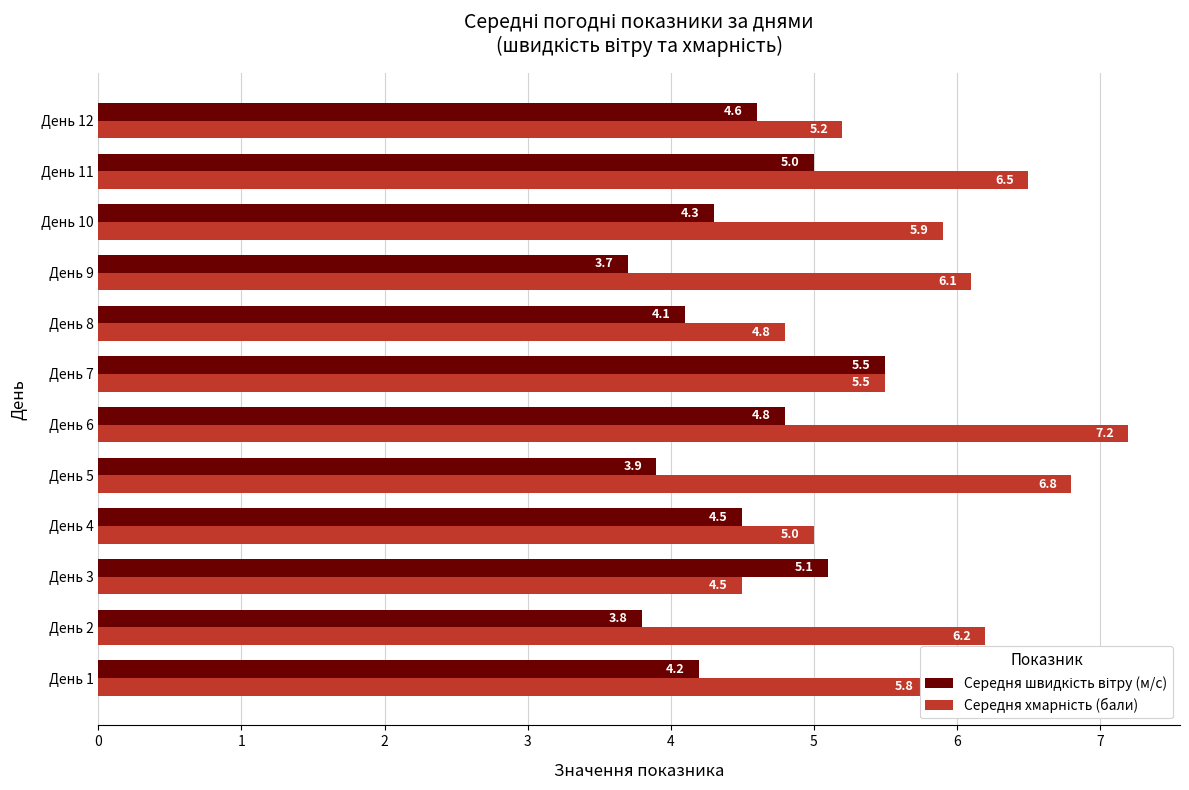

What is the minimum value shown in the chart?

3.7